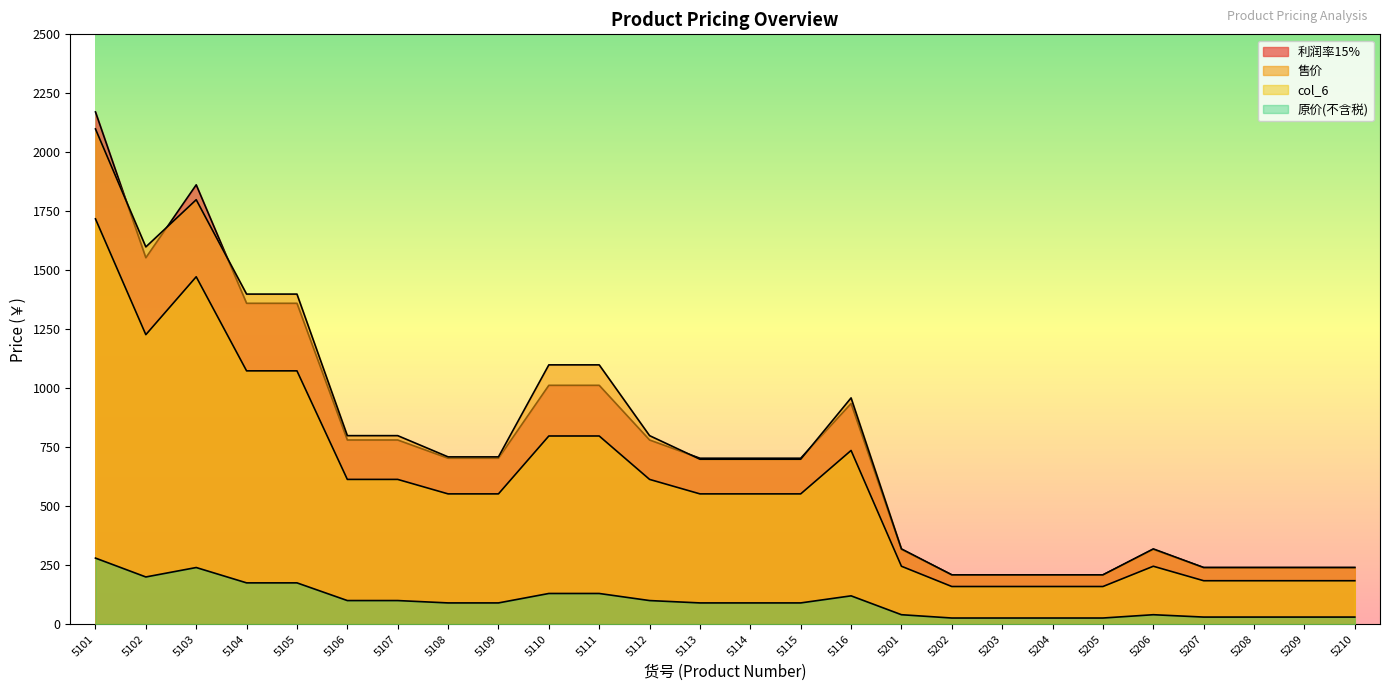

Reading right to left, transcribe all the data shown in this chart.

利润率15%: 239.8	239.8	239.8	239.8	317.0	208.9	208.9	208.9	208.9	317.0	935.1	703.3	703.3	703.3	780.5	1012.3	1012.3	703.3	703.3	780.5	780.5	1360.0	1360.0	1862.1	1553.1	2171.1
原价(不含税): 30.0	30.0	30.0	30.0	40.0	26.0	26.0	26.0	26.0	40.0	120.0	90.0	90.0	90.0	100.0	130.0	130.0	90.0	90.0	100.0	100.0	175.0	175.0	240.0	200.0	280.0
col_6: 184.0	184.0	184.0	184.0	245.4	159.5	159.5	159.5	159.5	245.4	736.2	552.1	552.1	552.1	613.5	797.5	797.5	552.1	552.1	613.5	613.5	1073.6	1073.6	1472.4	1227.0	1717.8
售价: 240.0	240.0	240.0	240.0	319.0	209.0	209.0	209.0	209.0	319.0	959.0	699.0	699.0	699.0	799.0	1099.0	1099.0	709.0	709.0	799.0	799.0	1399.0	1399.0	1799.0	1599.0	2099.0